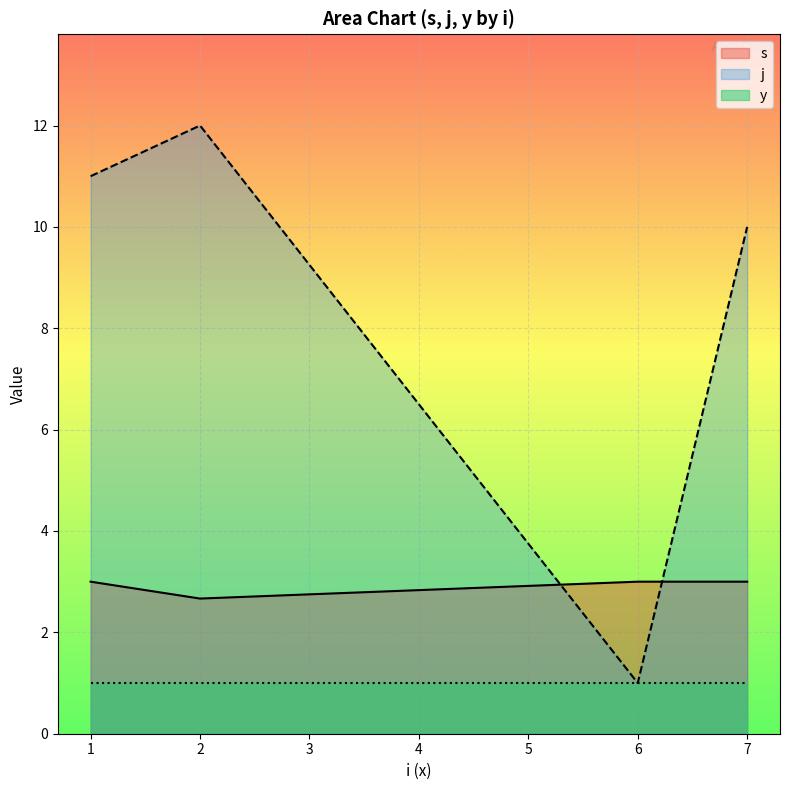

Is it true that y equals 1.0 at 2?

True